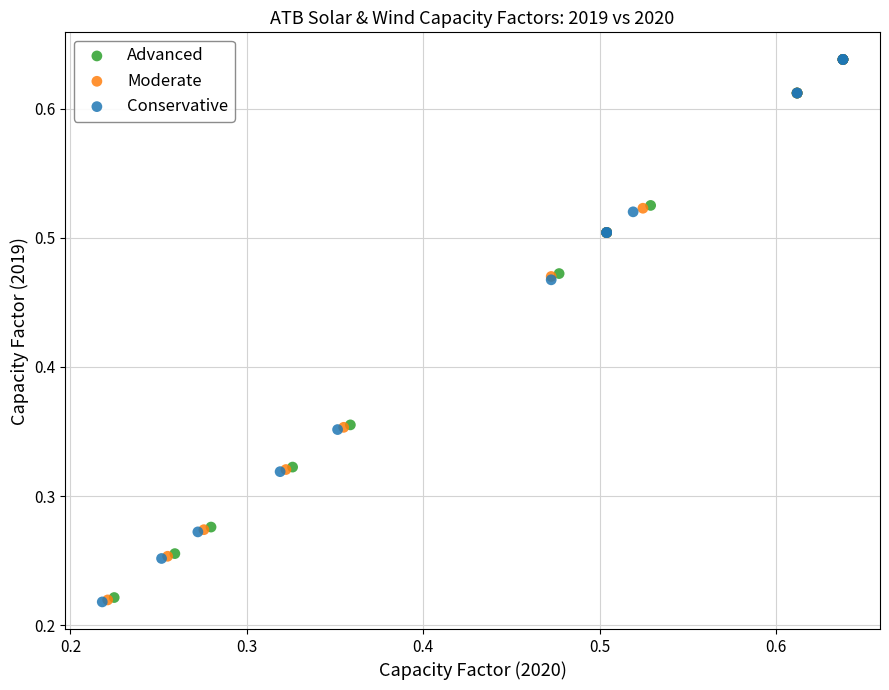

Which series has the largest Y range (max minus min)?

Conservative